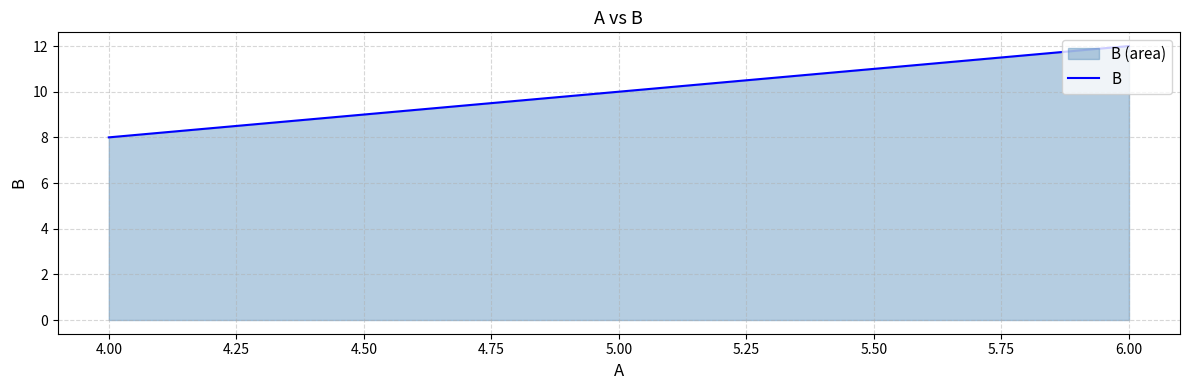

What position from the right is 5.00?

2